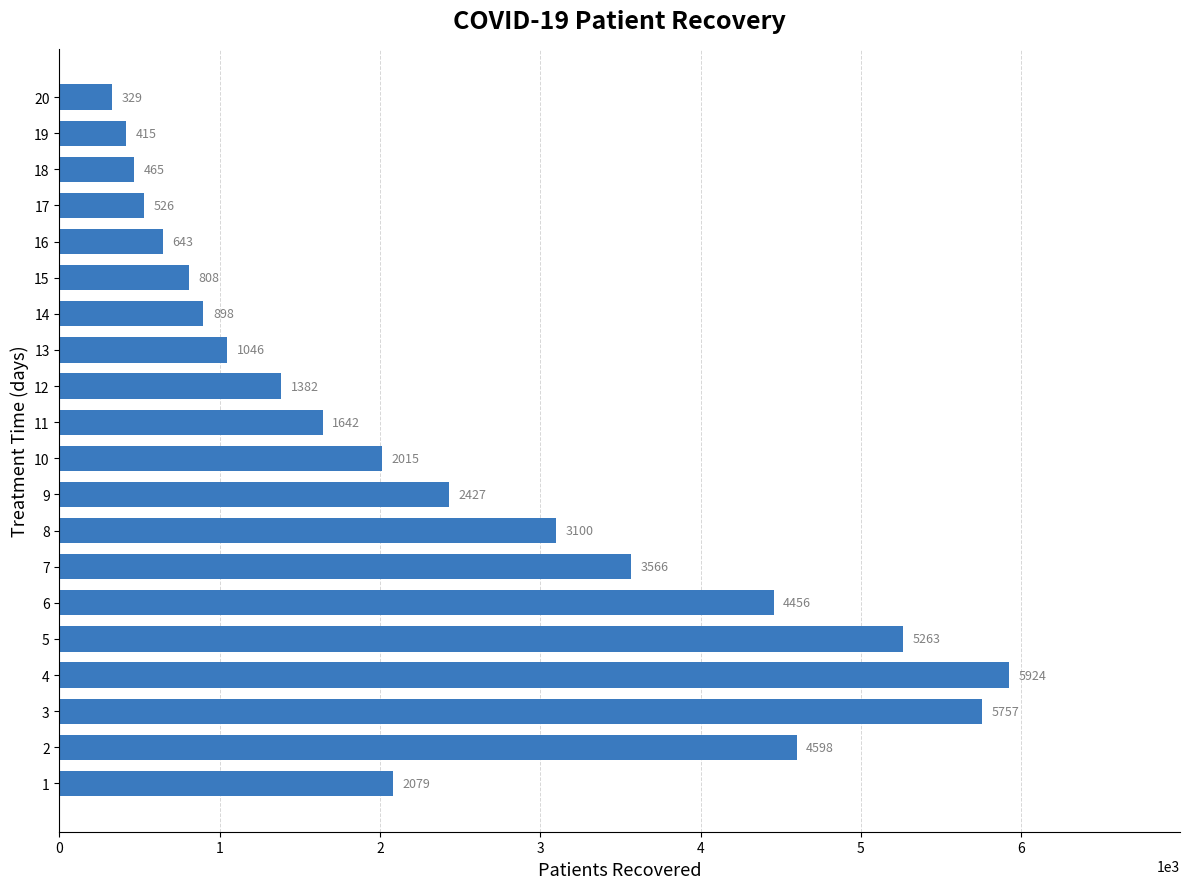

What is the ratio of the value at 17 to the value at 20?

1.6